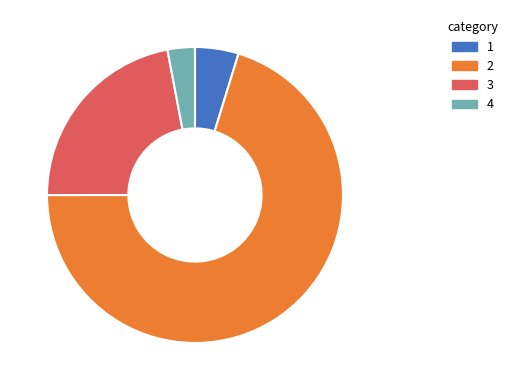

Does 2 account for over 50% of the chart?

Yes